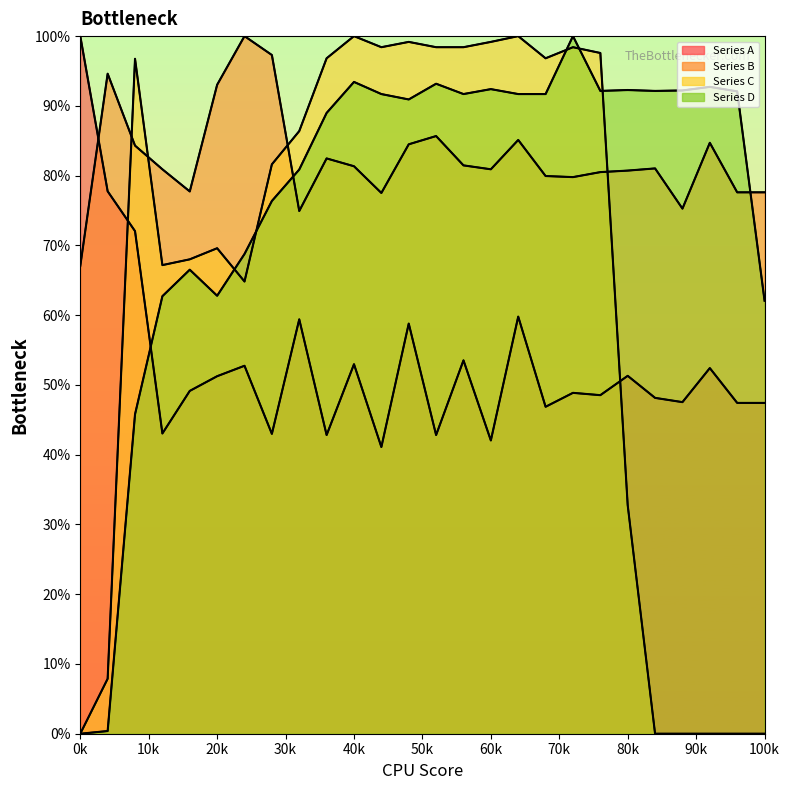

True or false: Series B has a value of 117.7 at 12.

False